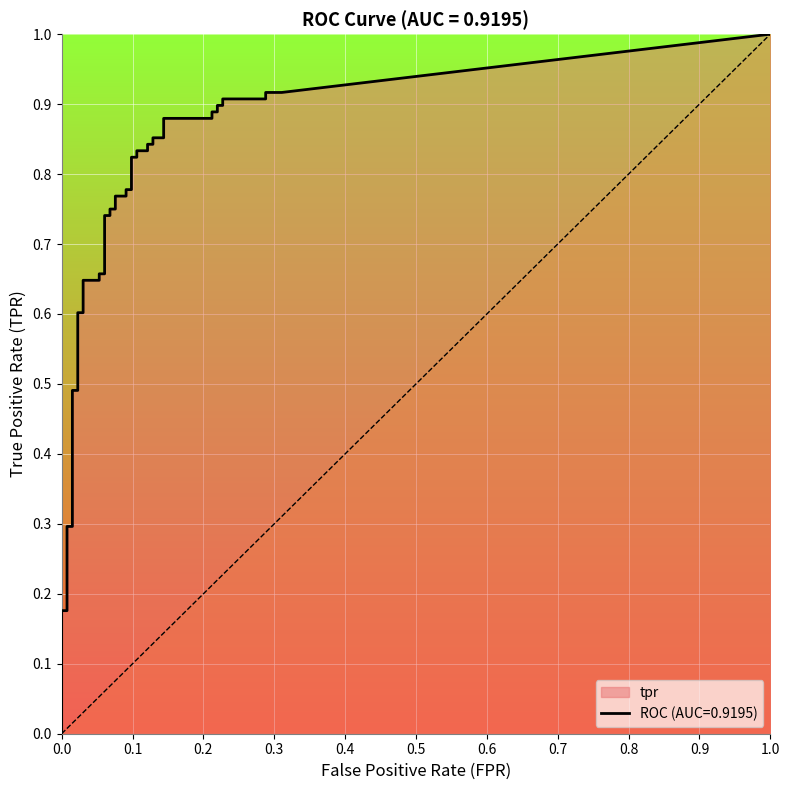

How many data points does each series have?

40